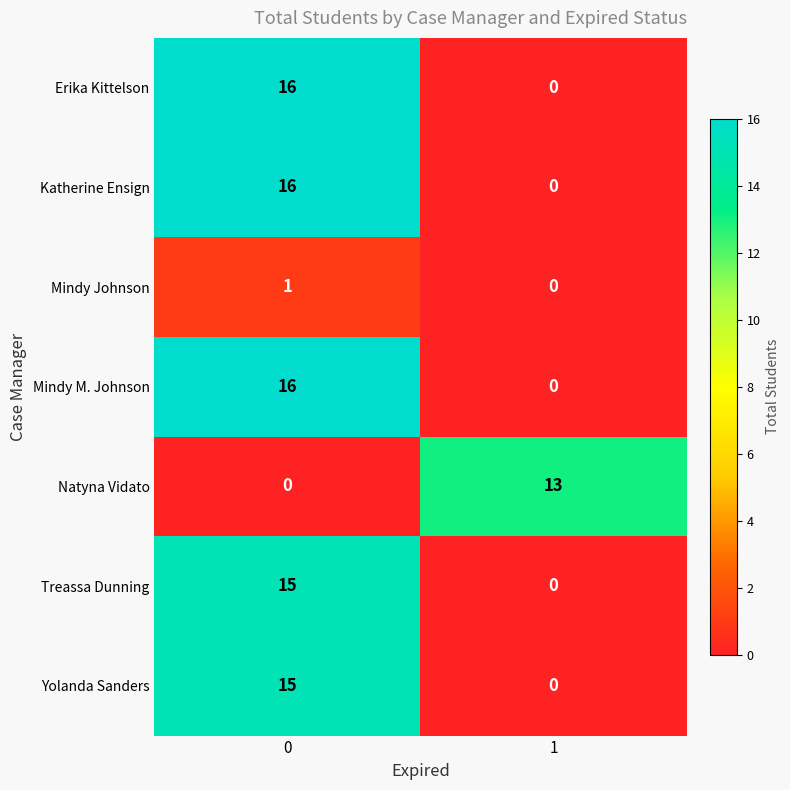

What is the maximum value shown in the chart?

16